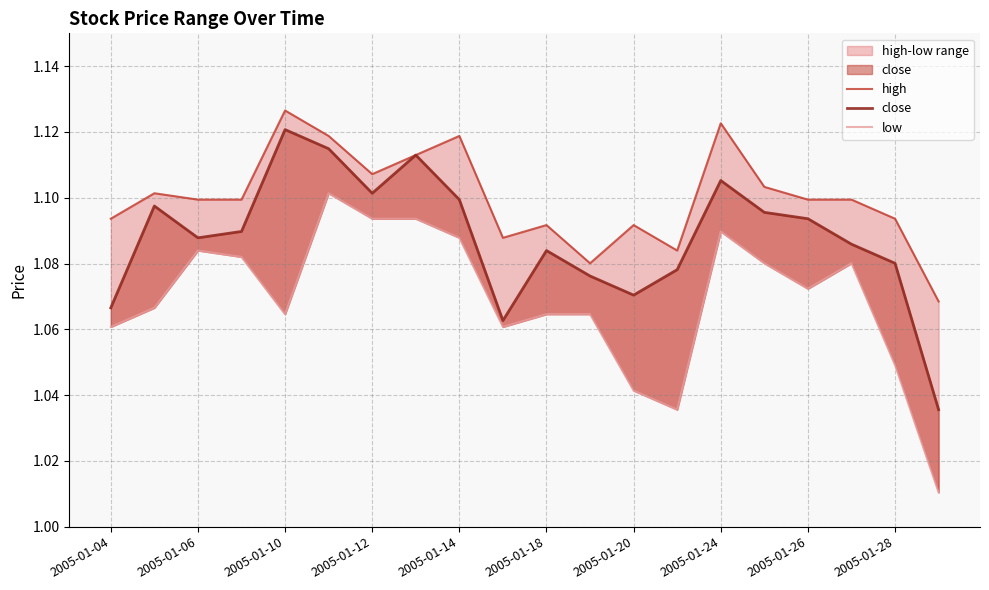

Rank the categories by close value from lowest to highest.

19, 2005-01-28, 2005-01-04, 12, 11, 13, 18, 10, 17, 2005-01-10, 2005-01-12, 16, 15, 2005-01-06, 2005-01-26, 2005-01-20, 14, 2005-01-24, 2005-01-18, 2005-01-14